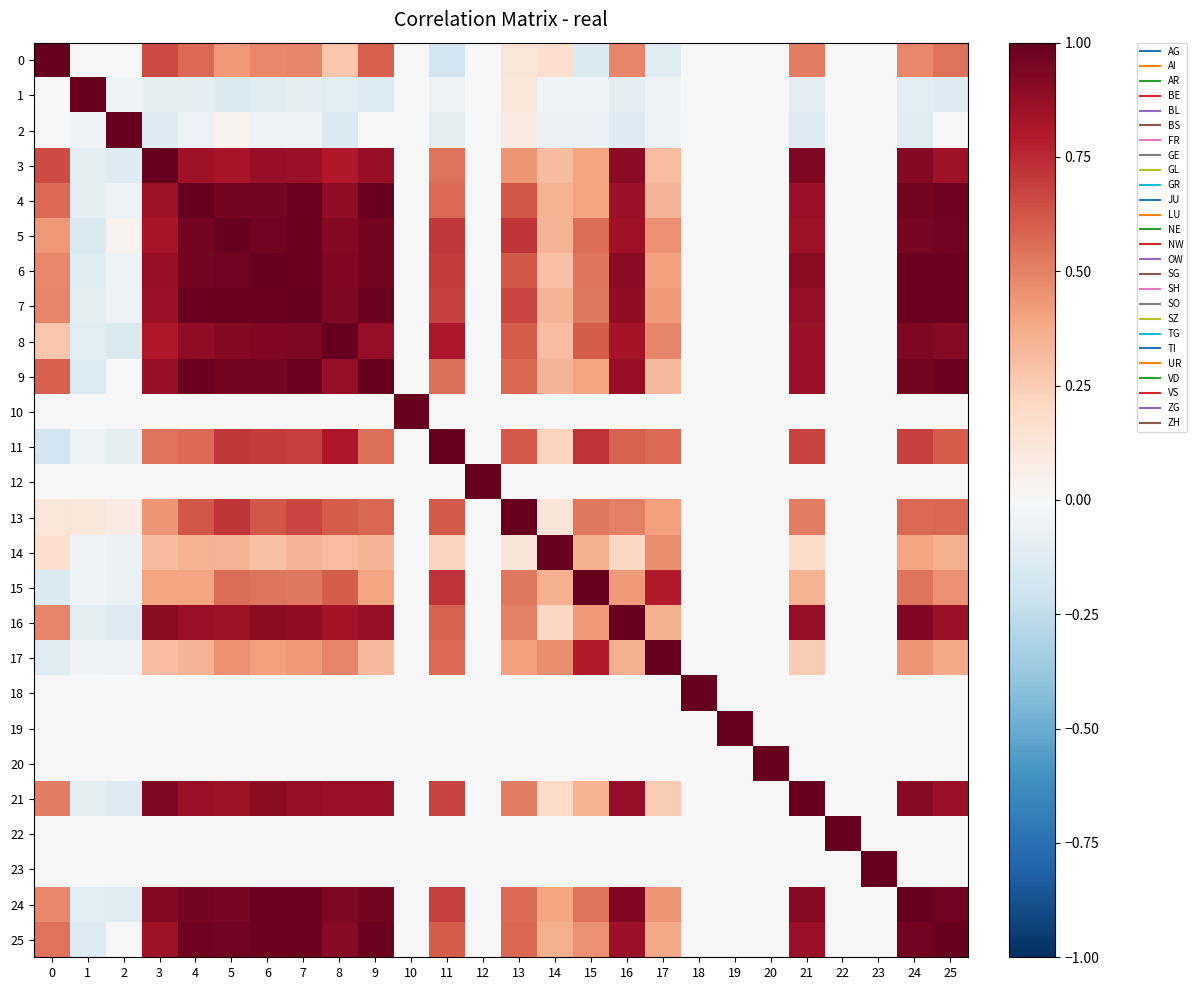

What is the difference between the highest and lowest values at 20?

1.0